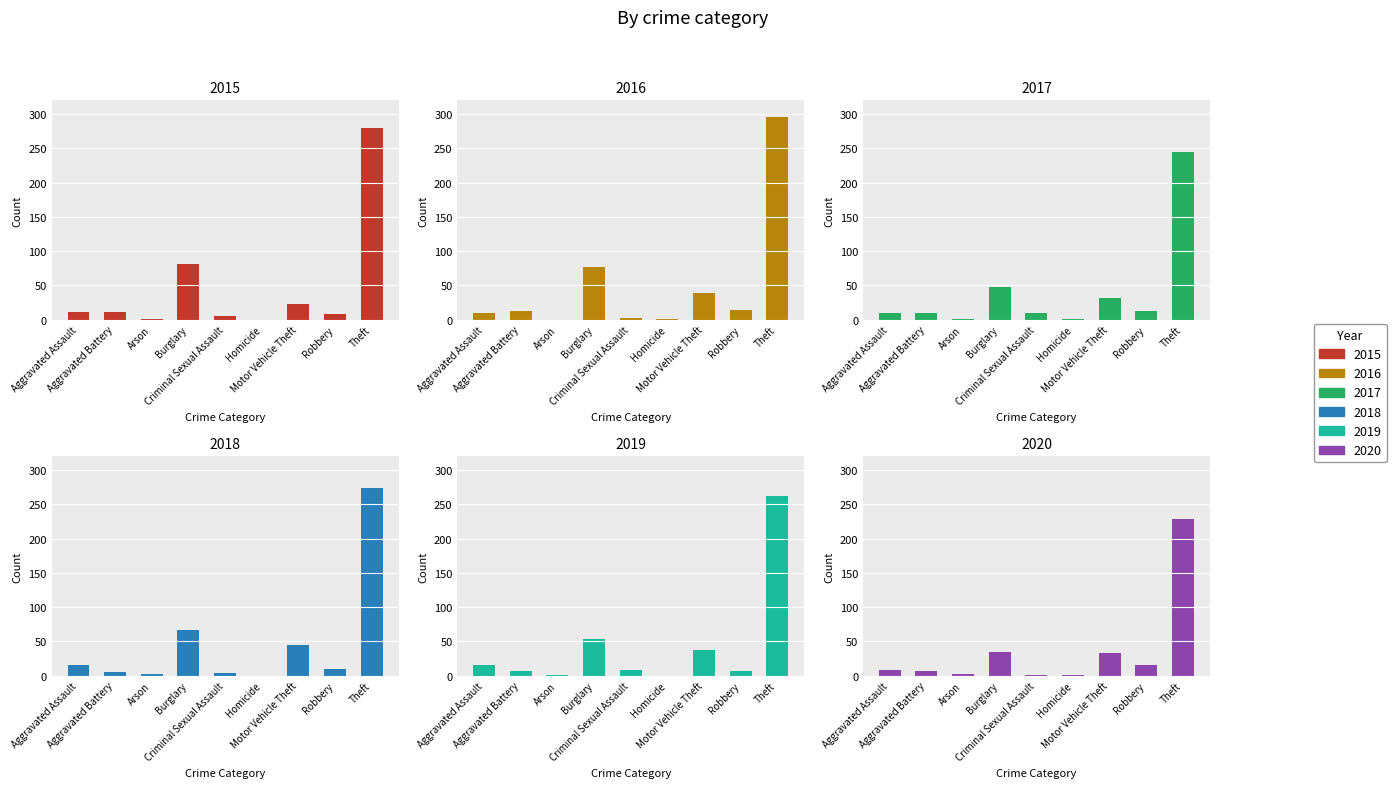

At which label is 2020 closest to 114?

Burglary